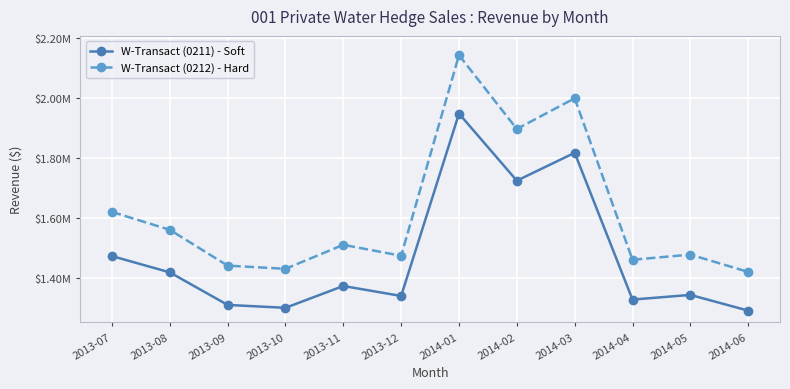

What is the sum of the W-Transact (0211) - Soft values at 2014-04 and 2014-03?

3146710.3